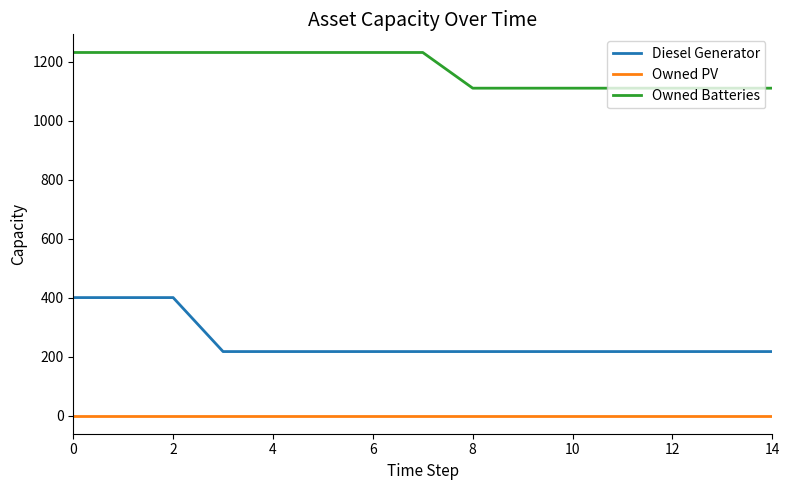

What is the difference between the second highest and second lowest values in the Diesel Generator series?

183.0